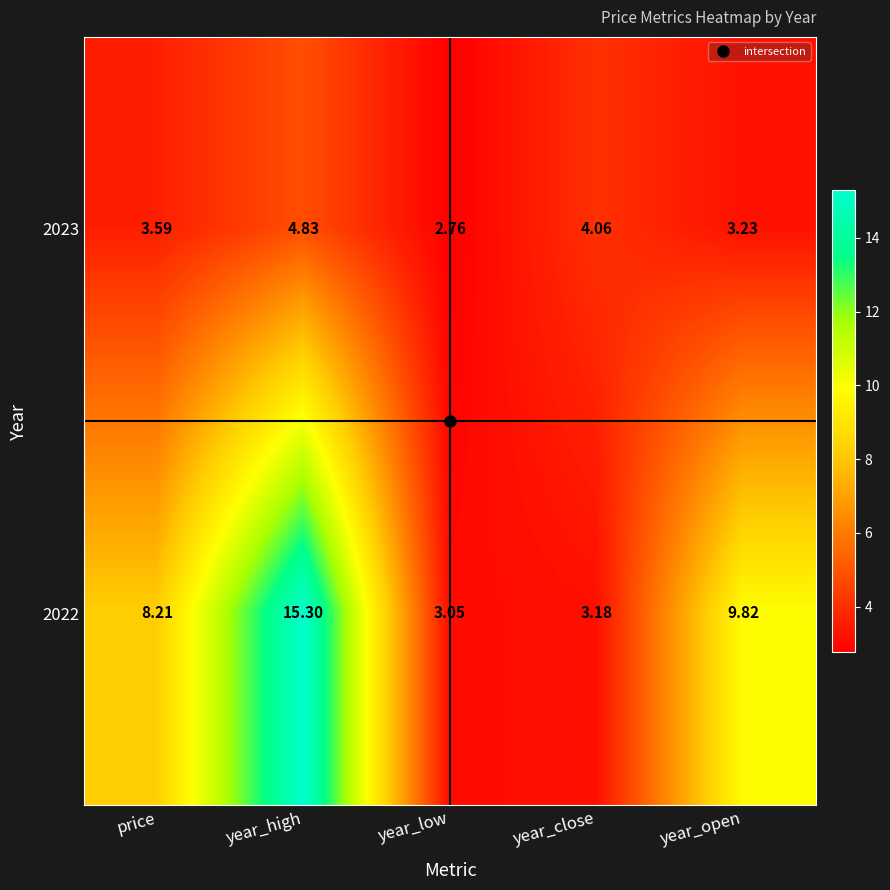

Rank the categories by 2023 value from lowest to highest.

year_low, year_open, price, year_close, year_high